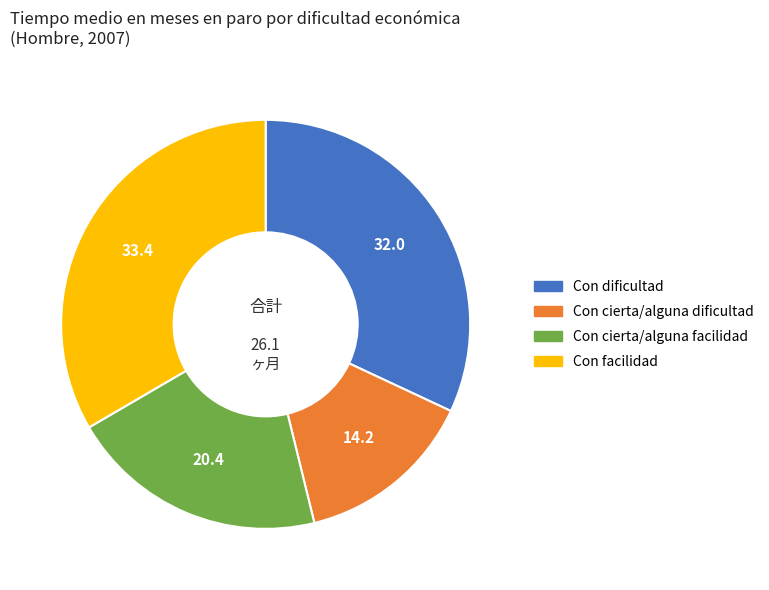

The Con facilidad slice represents 33% of the pie. True or false?

True